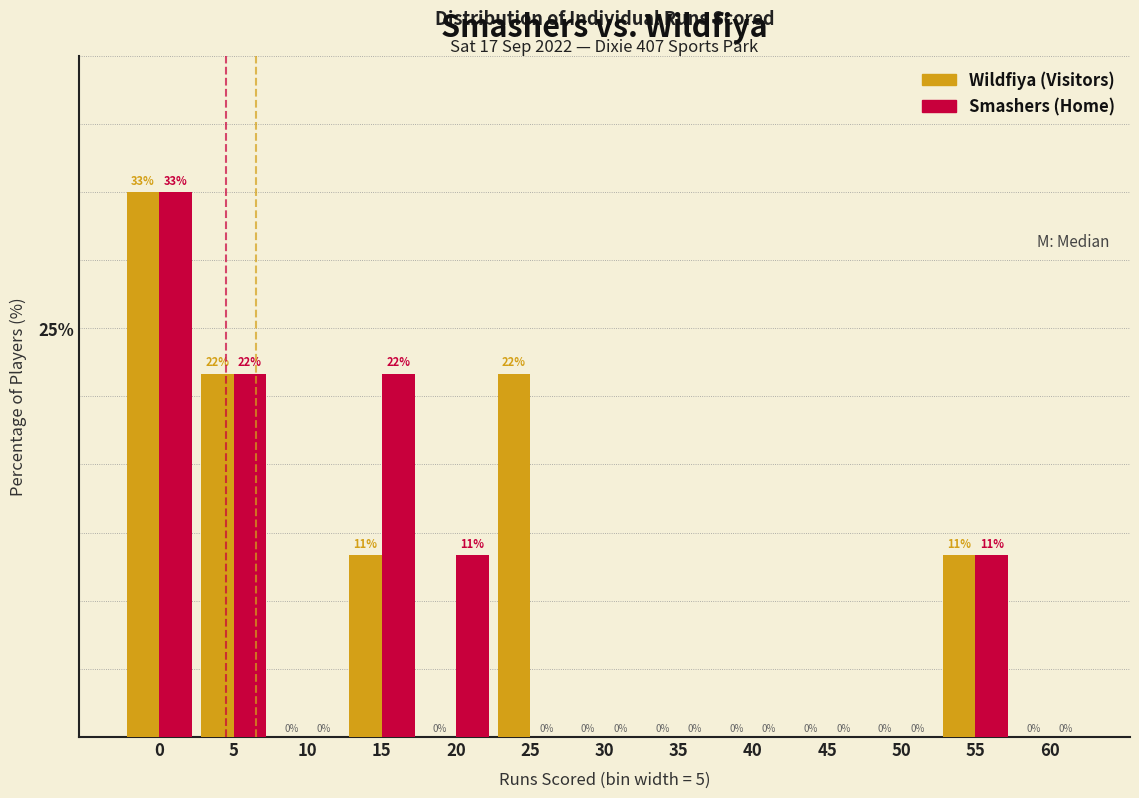

Read the Smashers (Home) value at 15.

22.2